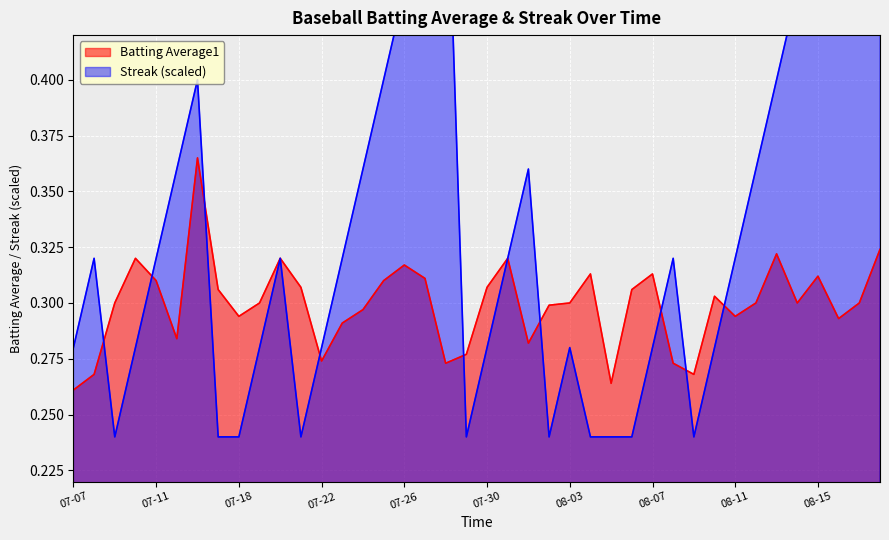

Rank the series at 2010-07-09 from lowest to highest value.

Streak, Batting Average1